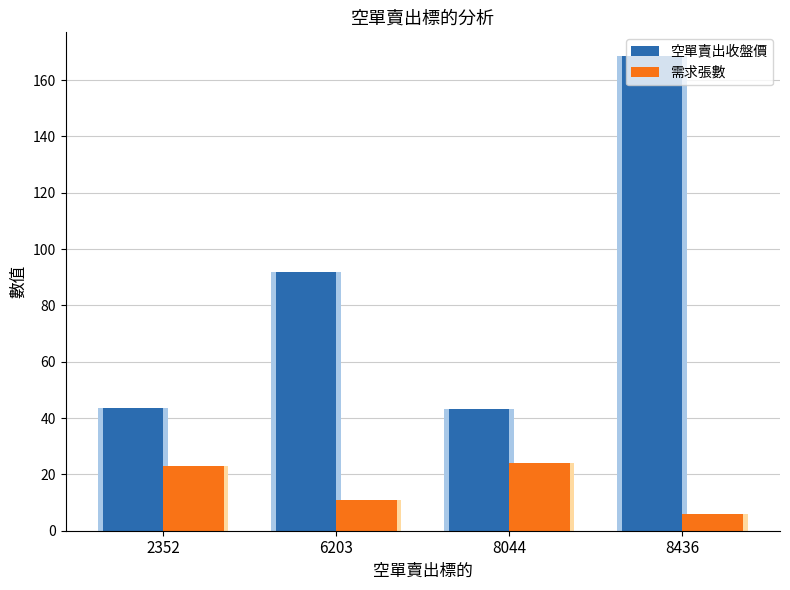

Which series has the widest spread of values?

空單賣出收盤價